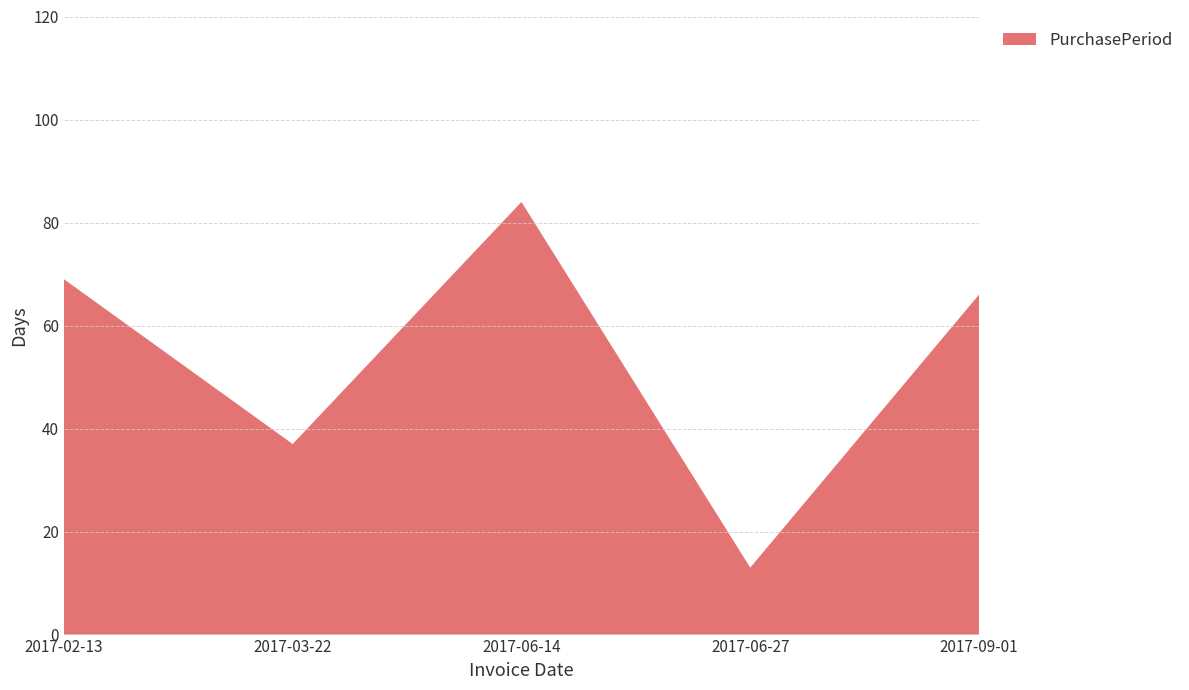

Reading left to right, extract all data points from this chart.

69	37	84	13	66